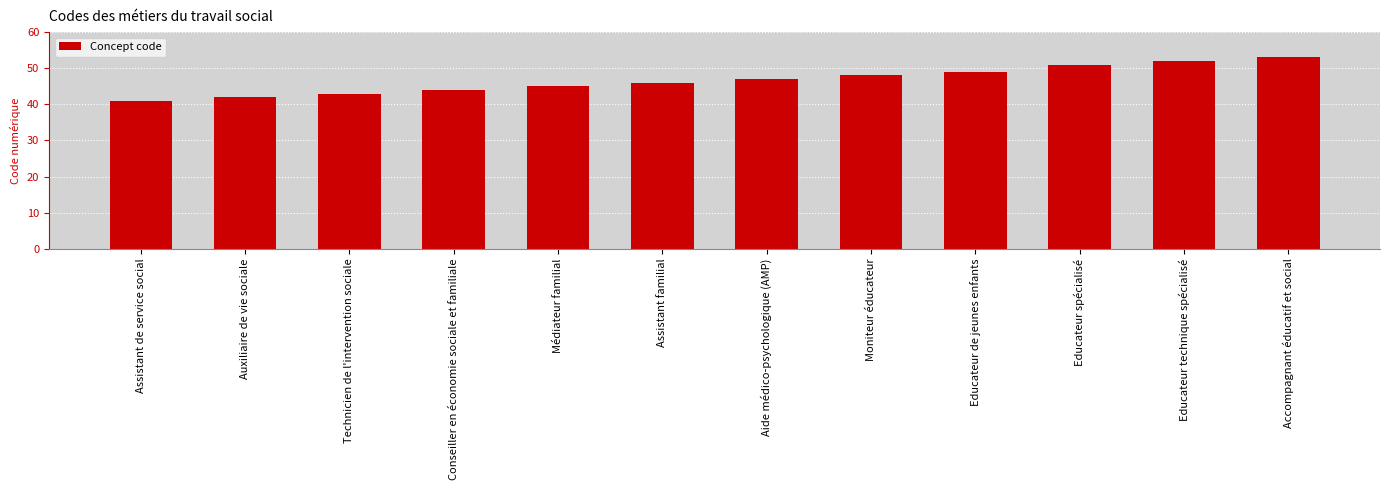

Reading left to right, extract all data points from this chart.

Assistant de service social=41	Auxiliaire de vie sociale=42	Technicien de l'intervention sociale=43	Conseiller en économie sociale et familiale=44	Médiateur familial=45	Assistant familial=46	Aide médico-psychologique (AMP)=47	Moniteur éducateur=48	Educateur de jeunes enfants=49	Educateur spécialisé=51	Educateur technique spécialisé=52	Accompagnant éducatif et social=53